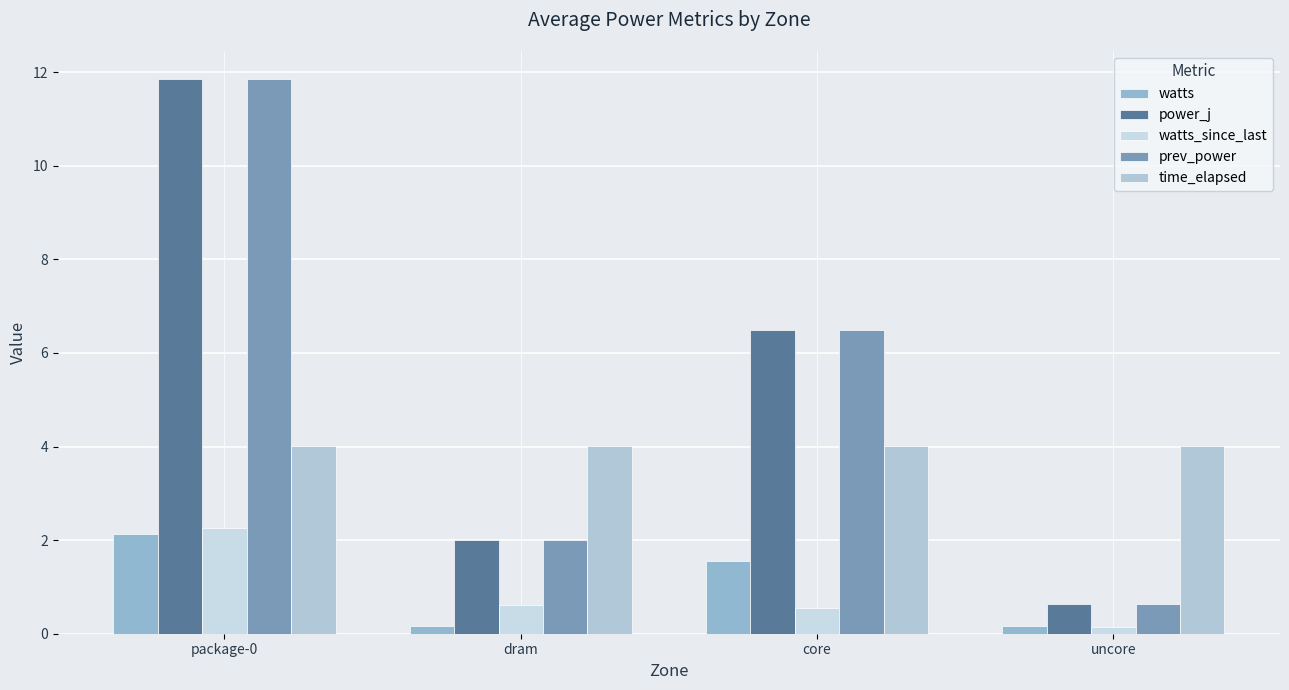

At how many categories does at least one series exceed 9?

1